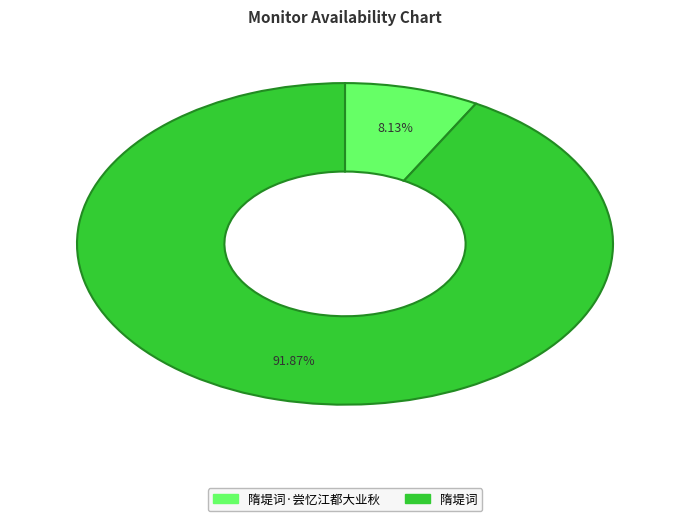

Is there a majority slice in this chart?

Yes